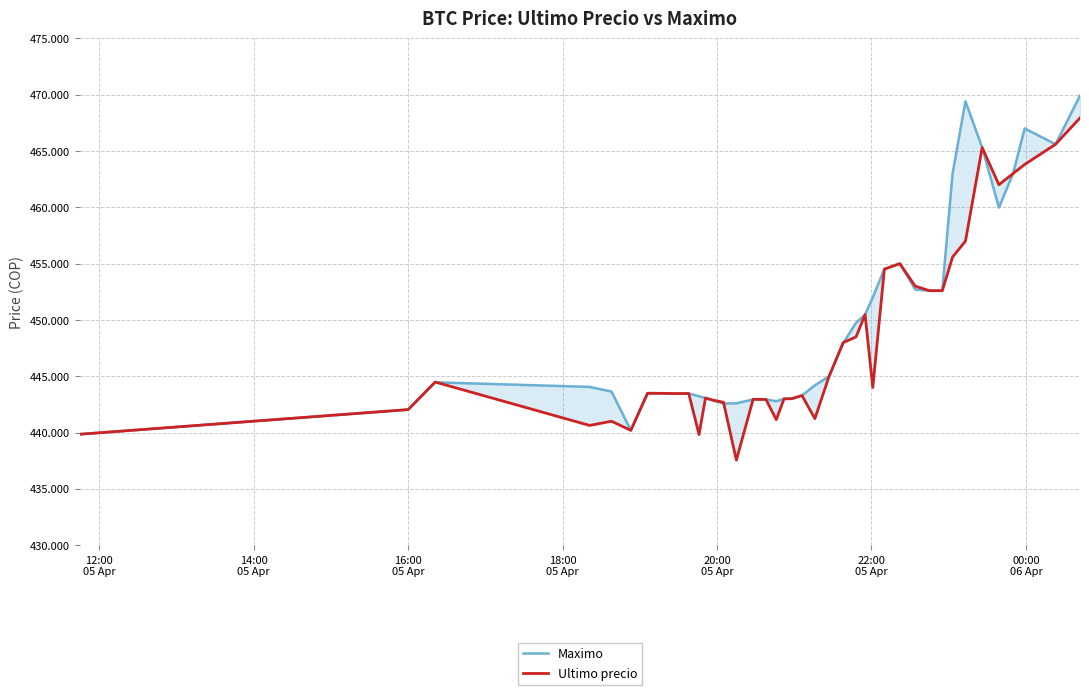

List the series in order of their overall mean, lowest first.

Ultimo precio, Maximo